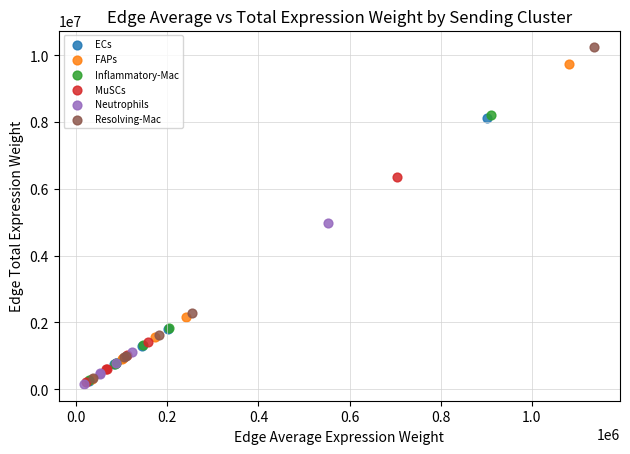

Which series has the largest Y range (max minus min)?

Resolving-Mac